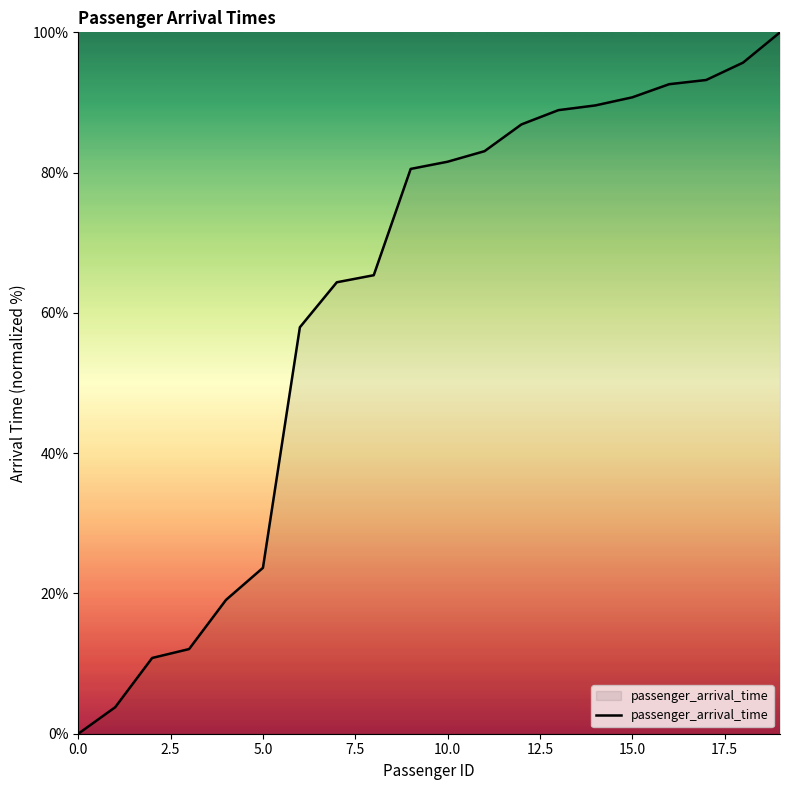

What is the maximum value shown in the chart?

100.0